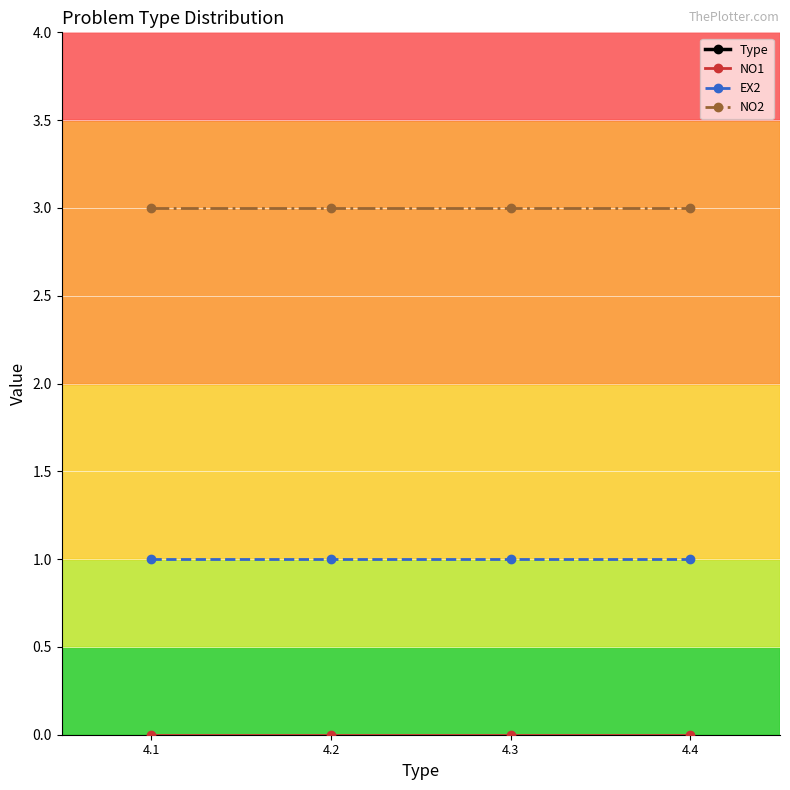

What is the value of the NO2 point at the 4th from the left?

3